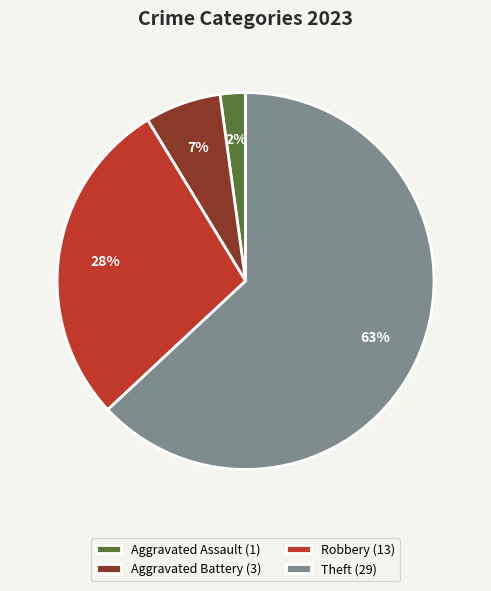

Which slice is the smallest?

Aggravated Assault (1)